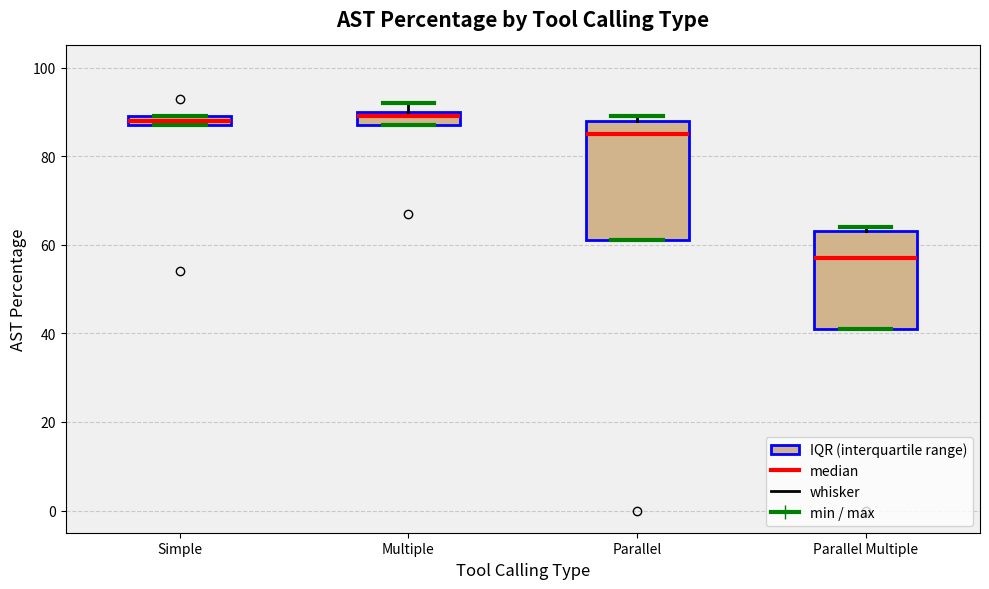

Where is the lower edge of the box for Parallel Multiple on the y-axis? The values are not printed on the chart, so give them approximately, as read against the axis.

42